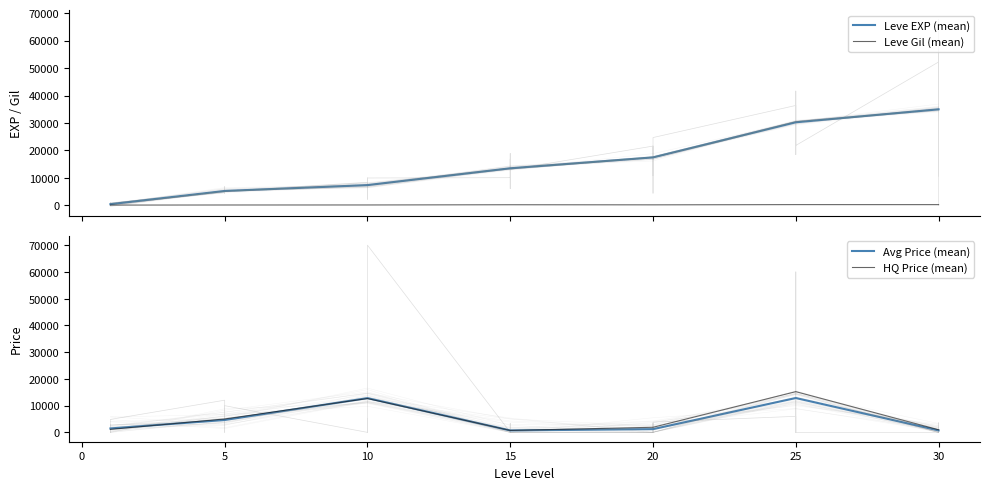

What is the highest value of the Leve EXP (mean) series?

34984.0